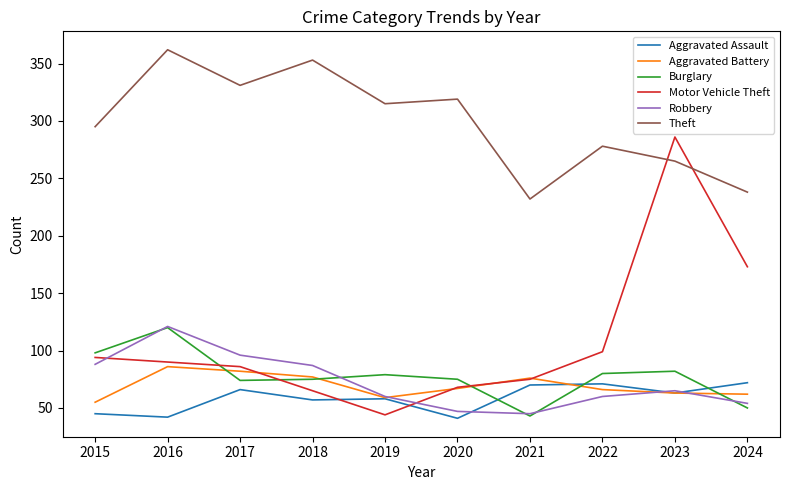

True or false: Aggravated Battery has a value of 39 at 2020.

False